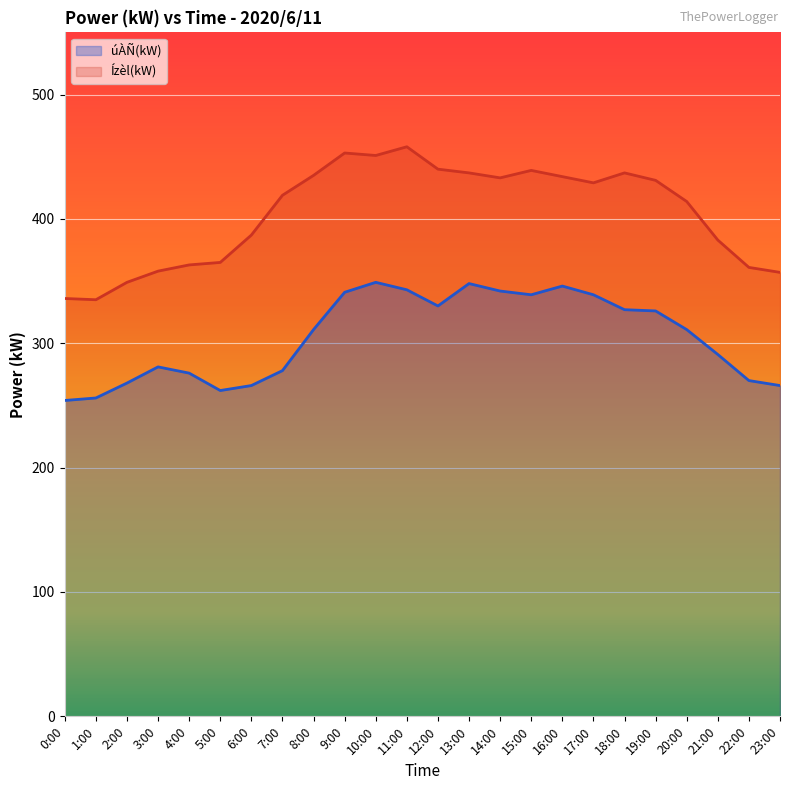

What value does the úÀÑ(kW) series have at 16:00?

346